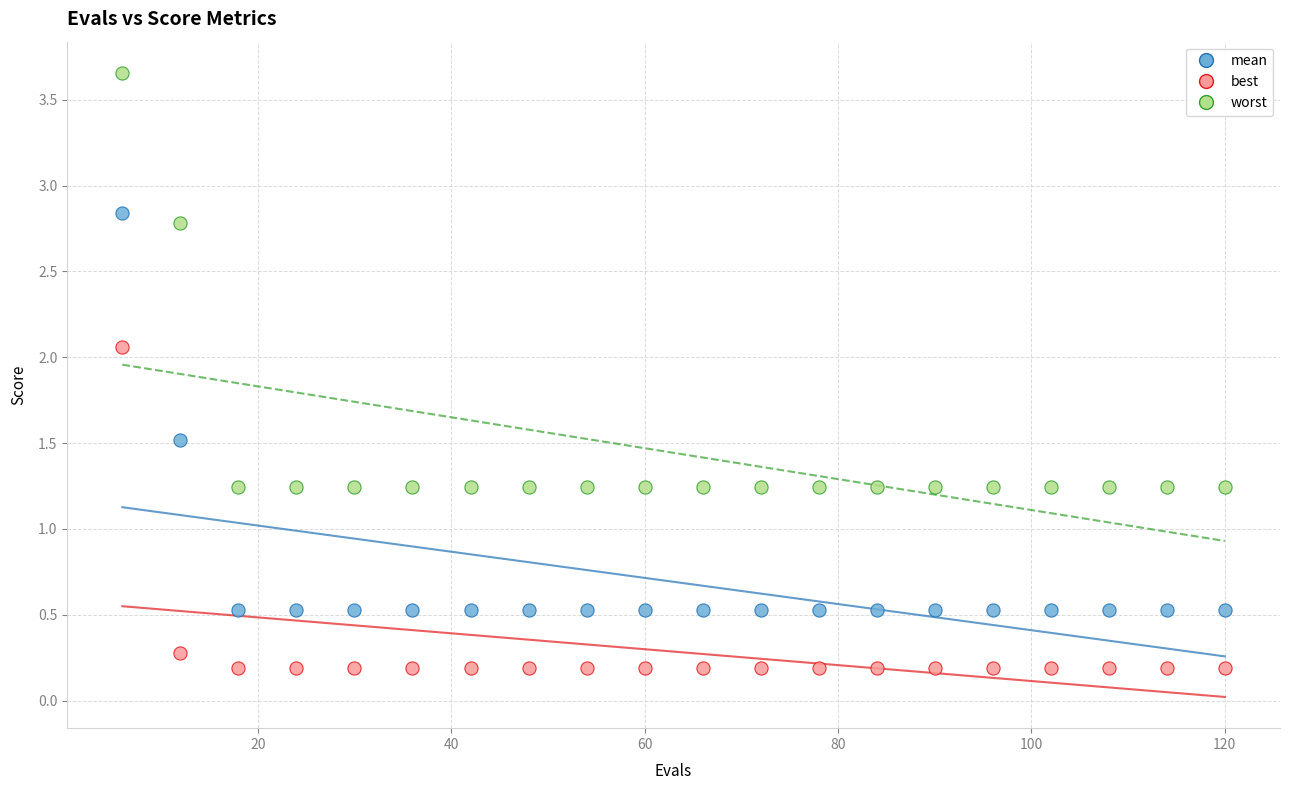

What are all the series names shown in the legend?

mean, best, worst